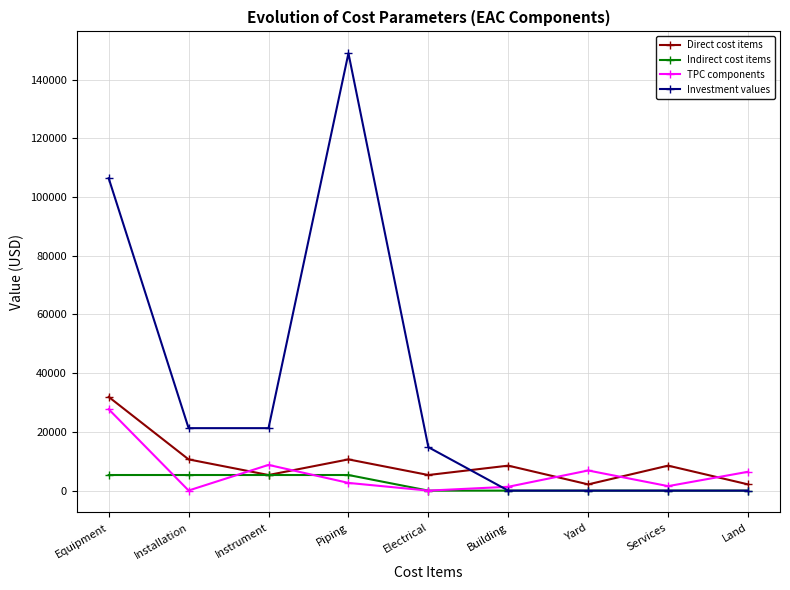

Does the chart have visible grid lines?

Yes